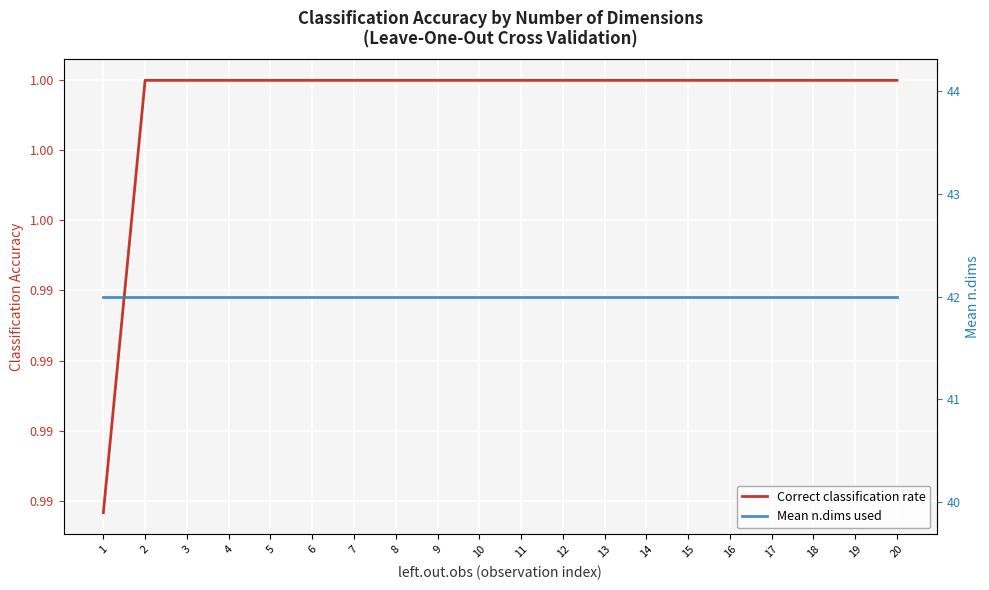

True or false: Correct classification rate and Mean n.dims used cross at least once.

False